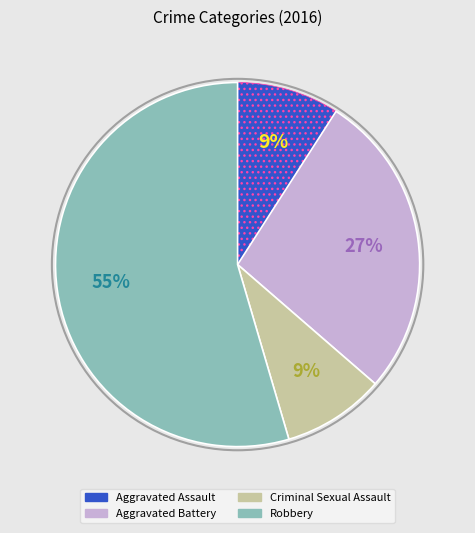

Is the sum of Criminal Sexual Assault and Aggravated Assault greater than half?

No